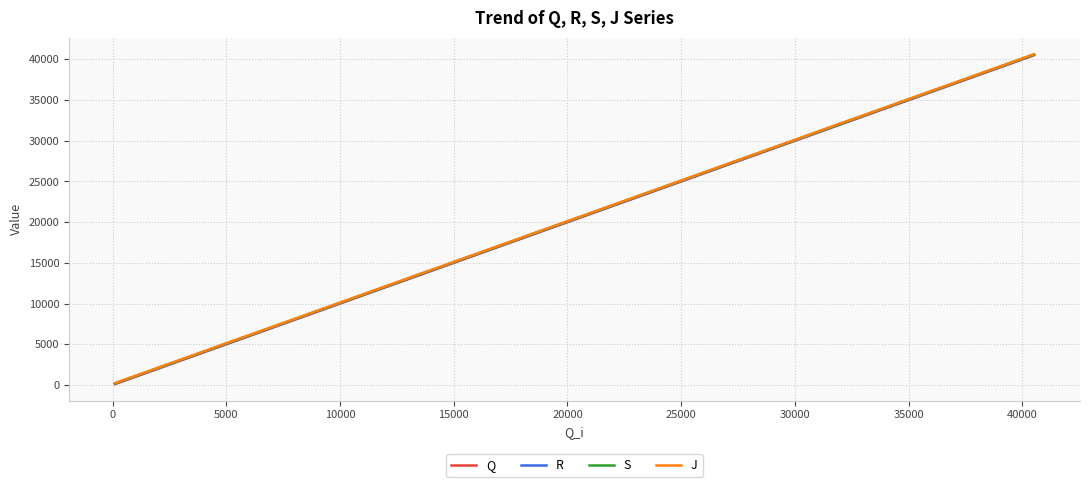

What is the highest value of the R series?

40556